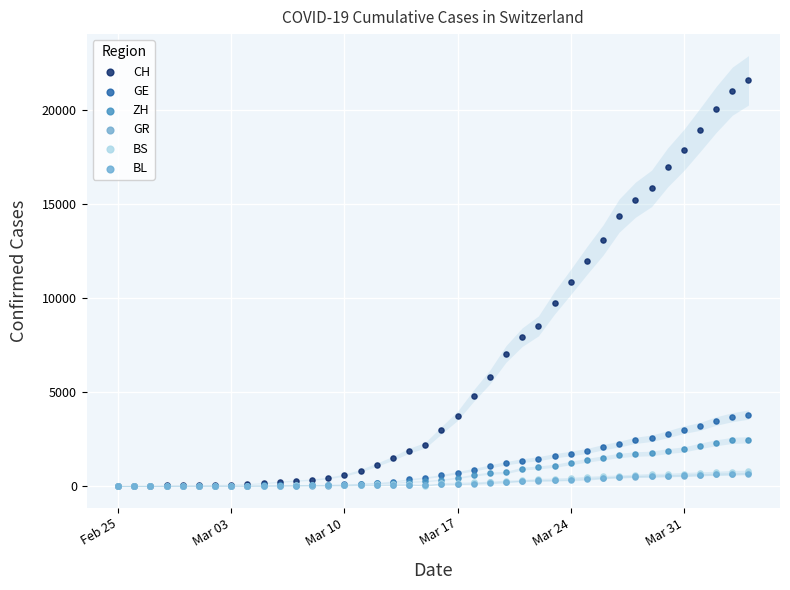

What are all the series names shown in the legend?

CH, GE, ZH, GR, BS, BL